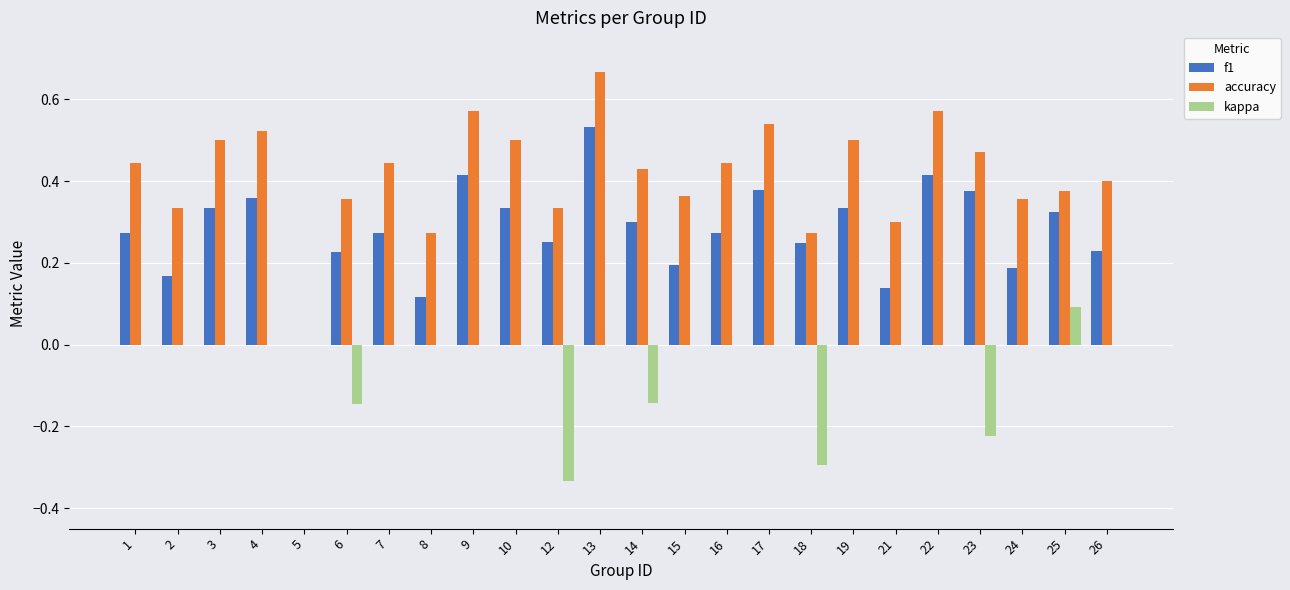

Count the accuracy values in the range 0 to 1.

24